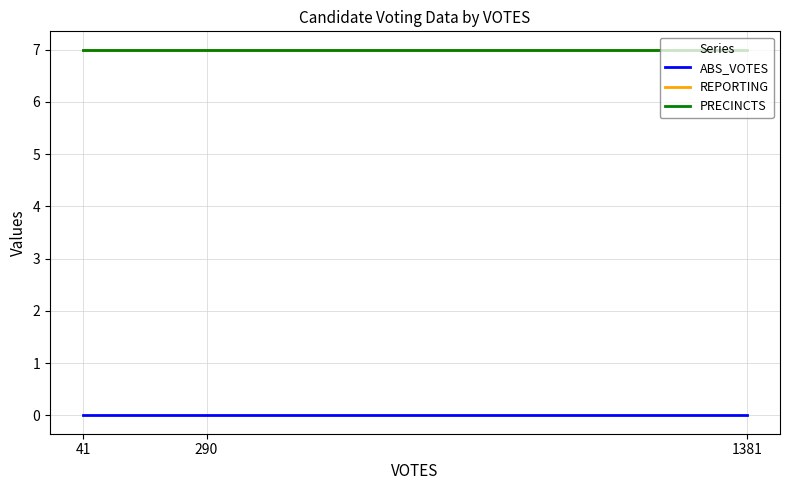

What is the average value of the PRECINCTS series?

7